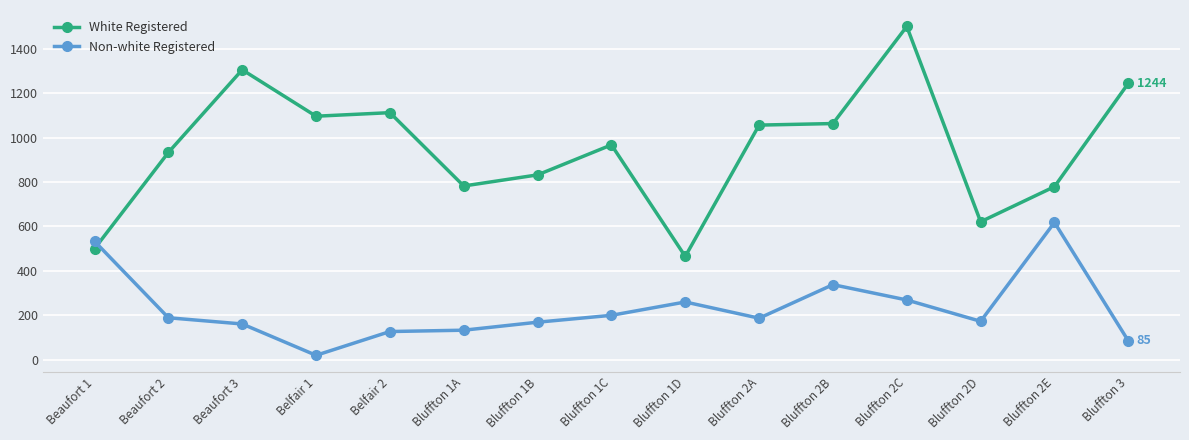

What is the difference between the maximum and second lowest values in the White Registered series?

1000